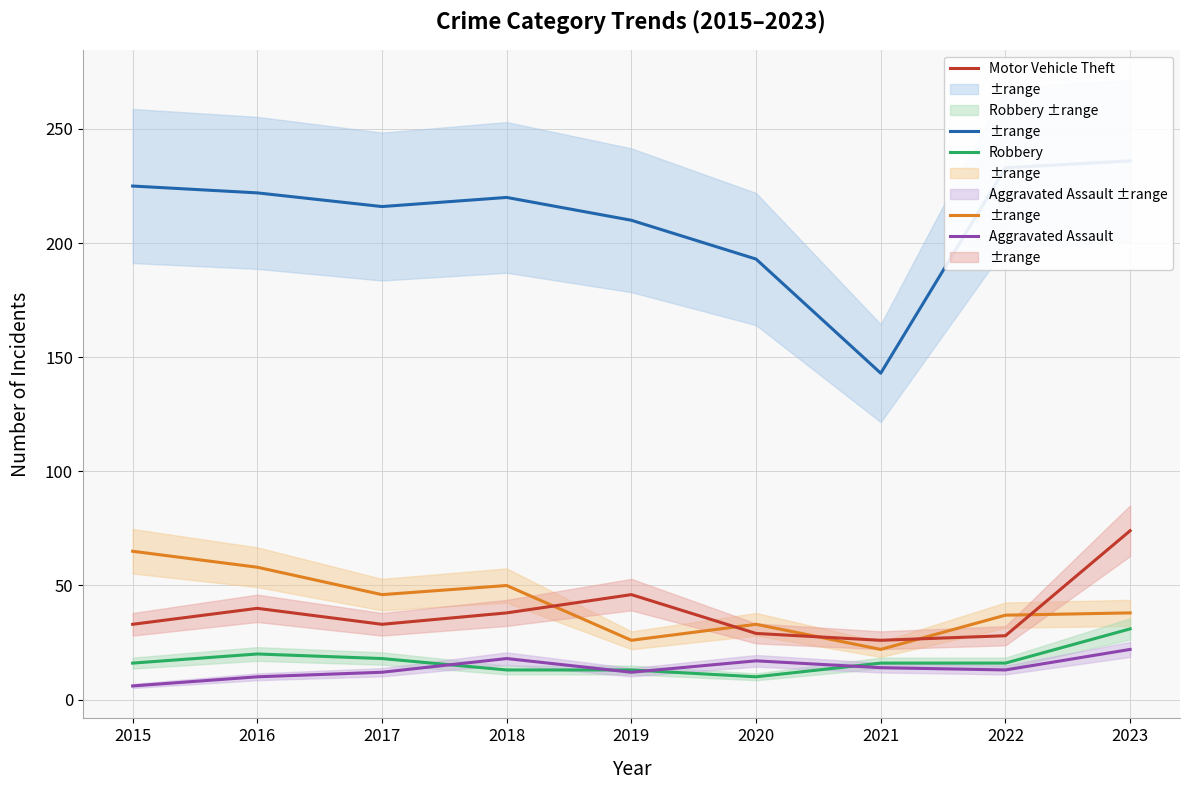

What is the sum of all Robbery values?

153